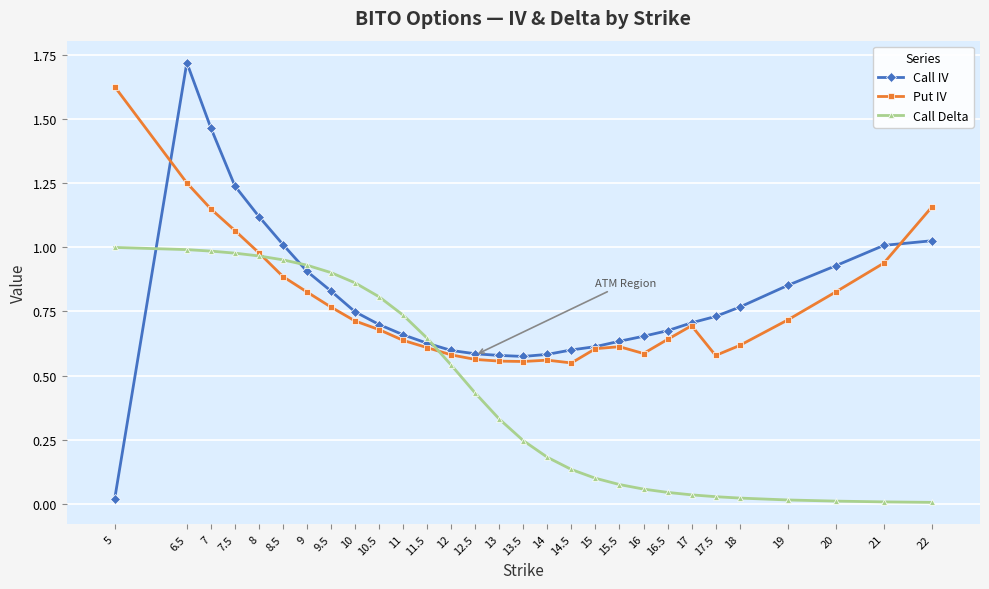

At which category is the sum across all series the highest?

6.5